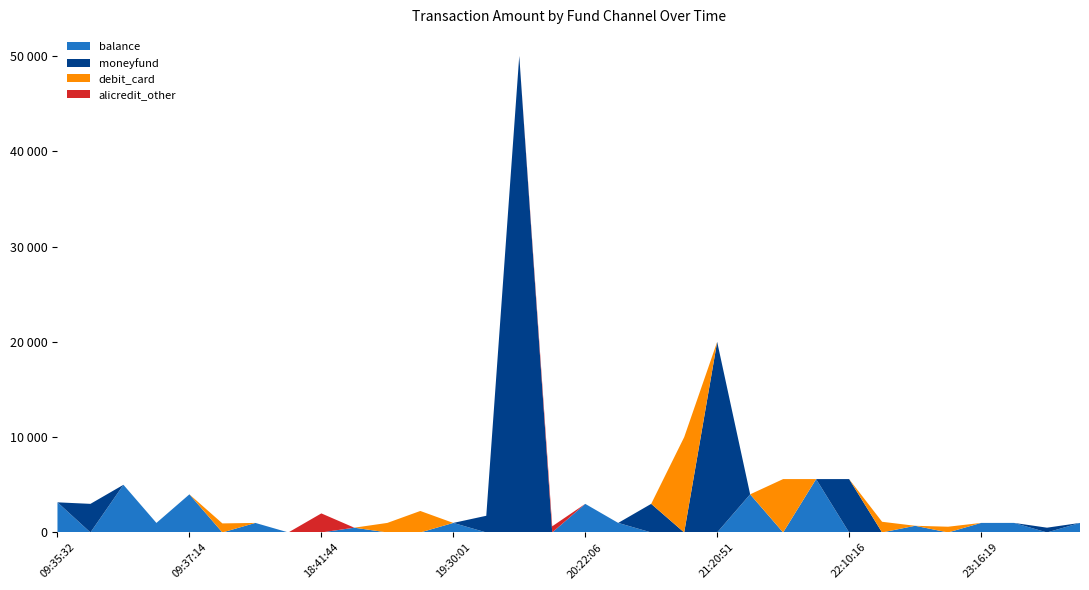

Reading right to left, transcribe all the data shown in this chart.

balance: 23:47:16=1000.0	23:21:47=0.0	23:19:47=1001.0	23:16:19=1000.0	23:06:46=0.0	23:06:10=700.0	22:53:11=0.0	22:10:16=0.0	22:06:46=5600.0	22:05:51=0.0	21:59:16=4000.0	21:20:51=0.0	20:45:19=0.0	20:40:26=0.0	20:36:41=1000.0	20:22:06=3000.0	20:12:05=0.0	19:53:10=0.0	19:36:13=0.0	19:30:01=1000.0	19:13:34=0.0	19:06:28=0.0	19:05:03=500.0	18:41:44=0.0	18:40:52=0.0	17:05:13=1000.0	13:39:44=0.0	09:37:14=4000.0	09:36:33=1000.0	09:36:10=5000.0	09:35:49=0.0	09:35:32=3160.0
moneyfund: 23:47:16=0.0	23:21:47=500.0	23:19:47=0.0	23:16:19=0.0	23:06:46=0.0	23:06:10=0.0	22:53:11=0.0	22:10:16=5600.0	22:06:46=0.0	22:05:51=0.0	21:59:16=0.0	21:20:51=20000.0	20:45:19=0.0	20:40:26=3000.0	20:36:41=0.0	20:22:06=0.0	20:12:05=0.0	19:53:10=50000.0	19:36:13=1750.0	19:30:01=0.0	19:13:34=0.0	19:06:28=0.0	19:05:03=0.0	18:41:44=0.0	18:40:52=0.0	17:05:13=0.0	13:39:44=0.0	09:37:14=0.0	09:36:33=0.0	09:36:10=0.0	09:35:49=3000.0	09:35:32=0.0
debit_card: 23:47:16=0.0	23:21:47=0.0	23:19:47=0.0	23:16:19=0.0	23:06:46=600.6	23:06:10=0.0	22:53:11=1120.0	22:10:16=0.0	22:06:46=0.0	22:05:51=5600.0	21:59:16=0.0	21:20:51=0.0	20:45:19=10000.0	20:40:26=0.0	20:36:41=0.0	20:22:06=0.0	20:12:05=0.0	19:53:10=0.0	19:36:13=0.0	19:30:01=0.0	19:13:34=2254.0	19:06:28=1000.0	19:05:03=0.0	18:41:44=0.0	18:40:52=0.0	17:05:13=0.0	13:39:44=948.1	09:37:14=0.0	09:36:33=0.0	09:36:10=0.0	09:35:49=0.0	09:35:32=0.0
alicredit_other: 23:47:16=0.0	23:21:47=0.0	23:19:47=0.0	23:16:19=0.0	23:06:46=0.0	23:06:10=0.0	22:53:11=0.0	22:10:16=0.0	22:06:46=0.0	22:05:51=0.0	21:59:16=0.0	21:20:51=0.0	20:45:19=0.0	20:40:26=0.0	20:36:41=0.0	20:22:06=0.0	20:12:05=646.0	19:53:10=0.0	19:36:13=0.0	19:30:01=0.0	19:13:34=0.0	19:06:28=0.0	19:05:03=0.0	18:41:44=1999.0	18:40:52=0.0	17:05:13=0.0	13:39:44=0.0	09:37:14=0.0	09:36:33=0.0	09:36:10=0.0	09:35:49=0.0	09:35:32=0.0